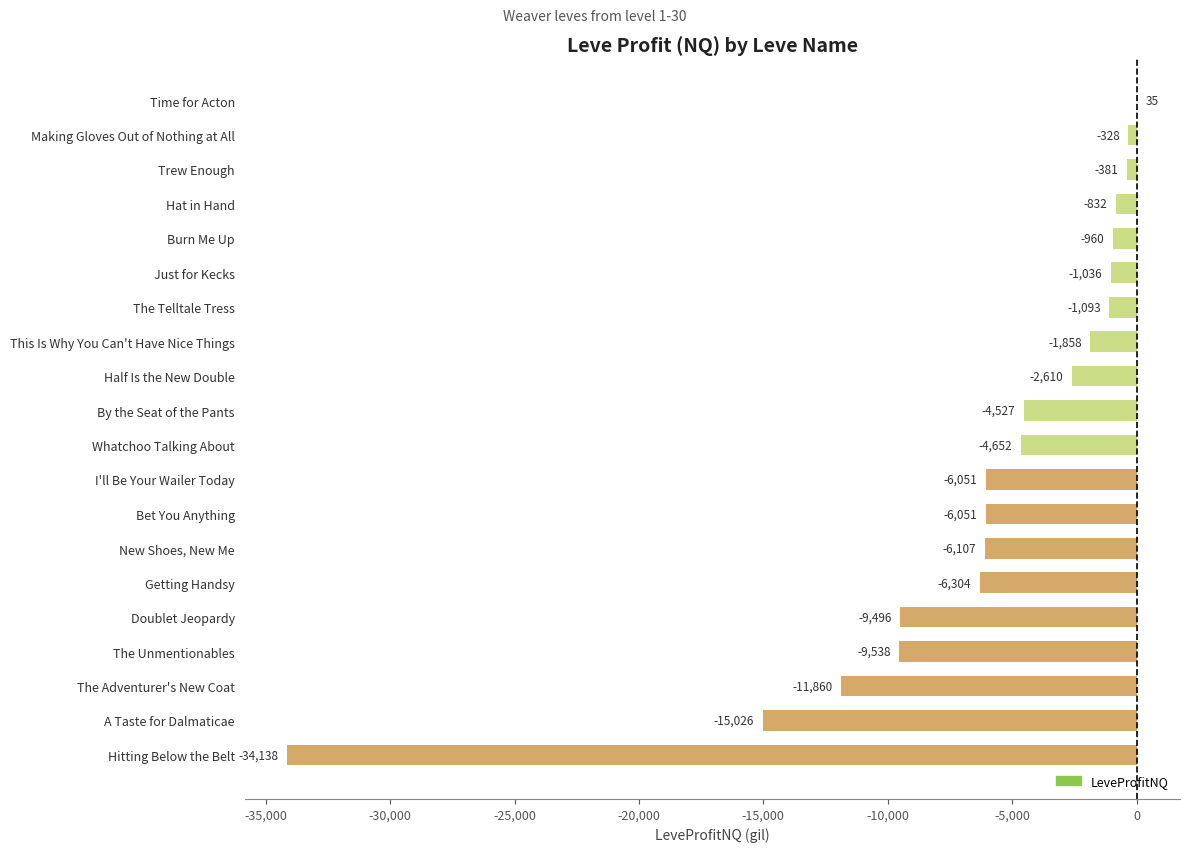

The chart shows a value of -950 at Whatchoo Talking About. True or false?

False